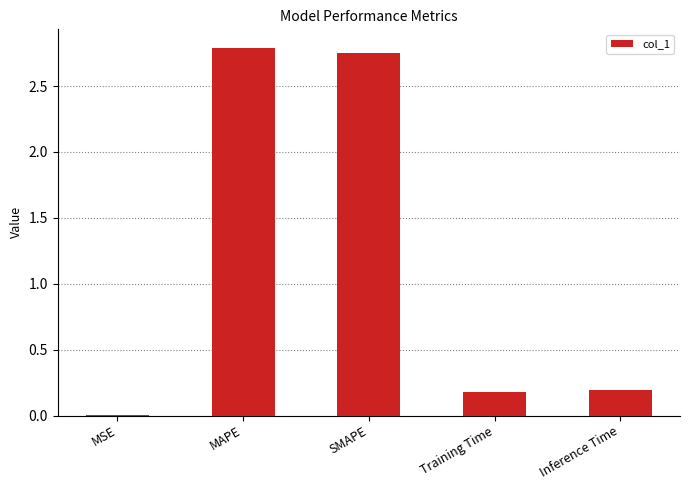

The chart shows a value of 0.1 at Inference Time. True or false?

False